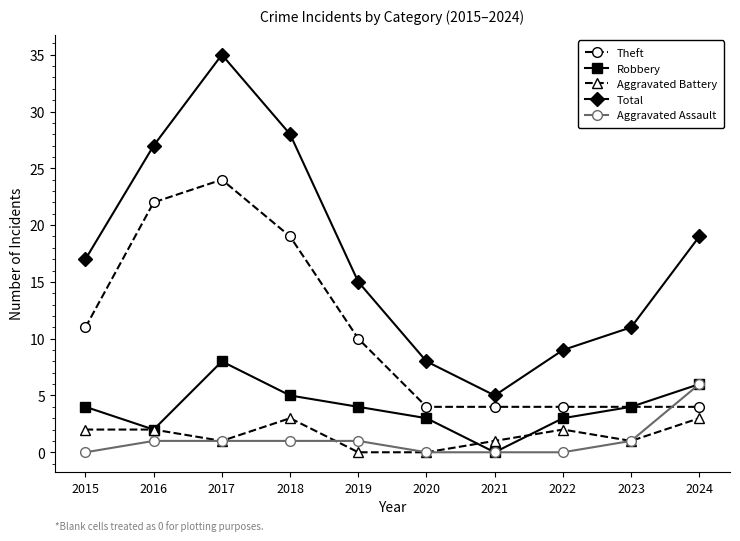

Which series has the largest total across all categories?

Total